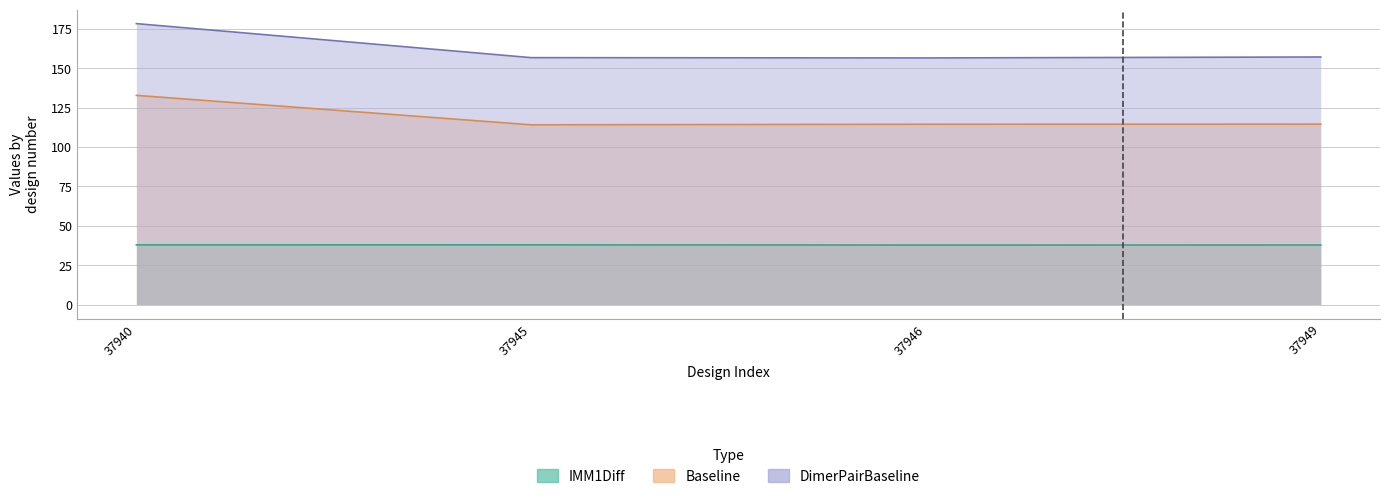

What is the difference between the maximum and second lowest values in the DimerPairBaseline series?

21.6